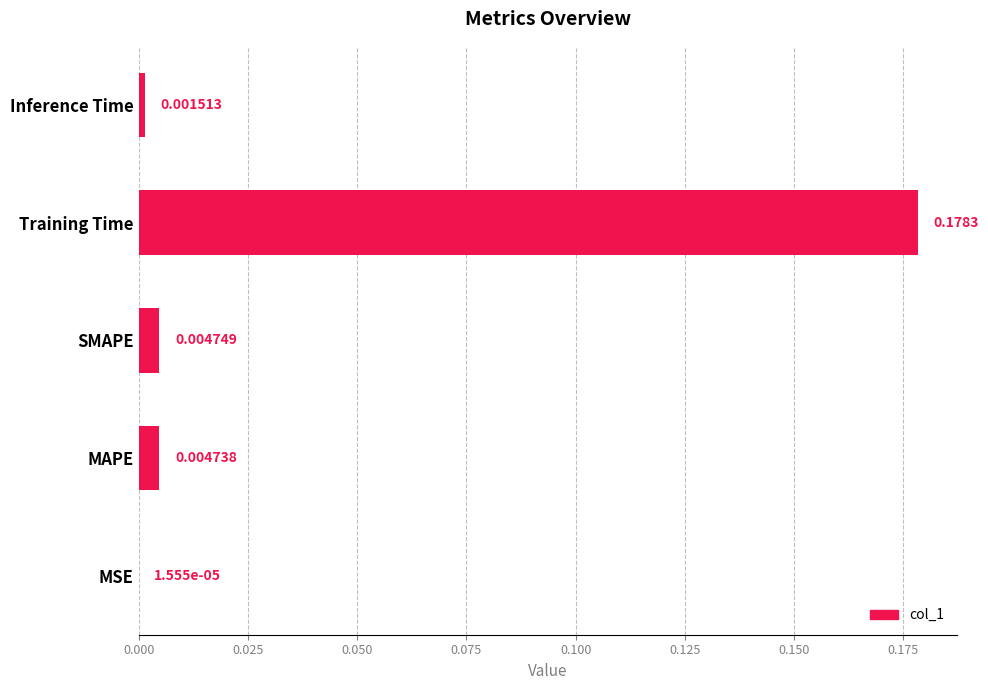

Between MSE and Training Time, which is larger?

Training Time